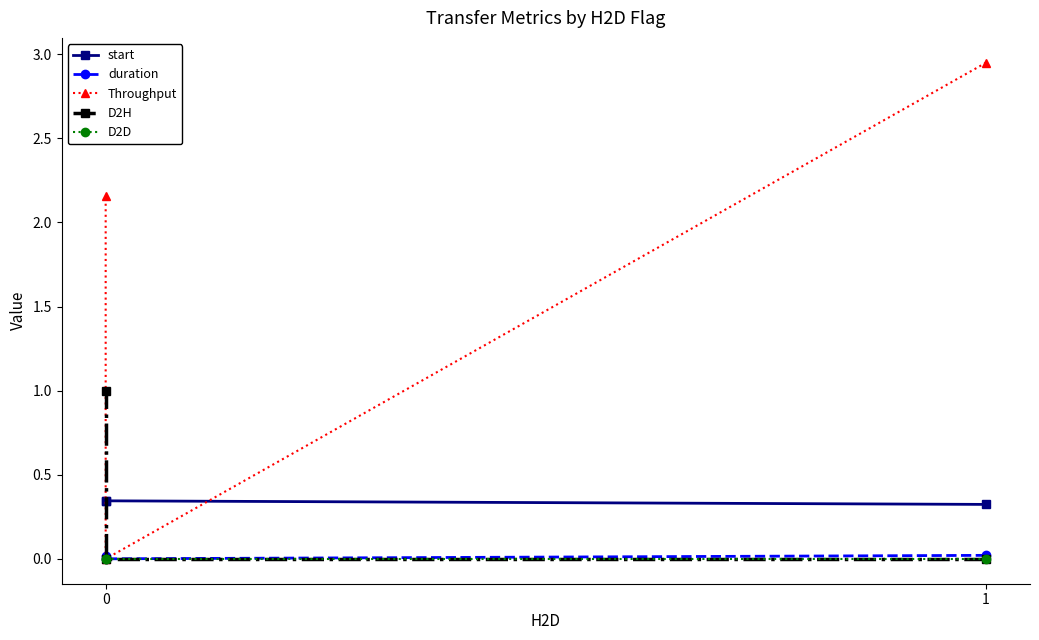

List the labels in order of start value, largest first.

2, 1, 0